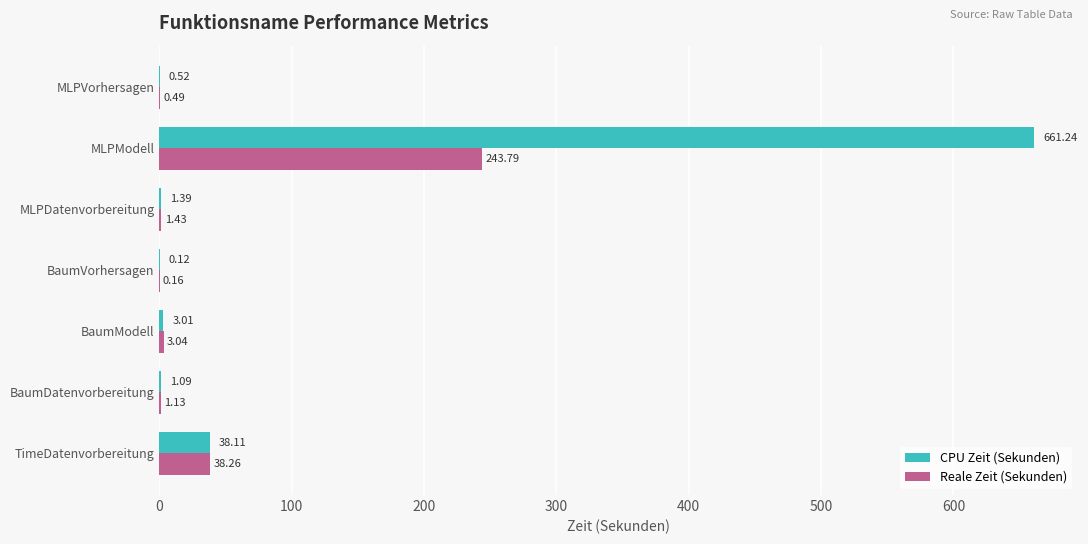

Is the value of Reale Zeit (Sekunden) at BaumVorhersagen greater than the value of CPU Zeit (Sekunden) at MLPModell?

No